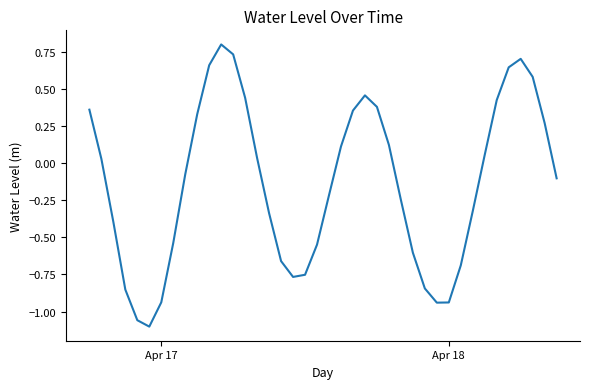

What is the maximum value shown in the chart?

0.8